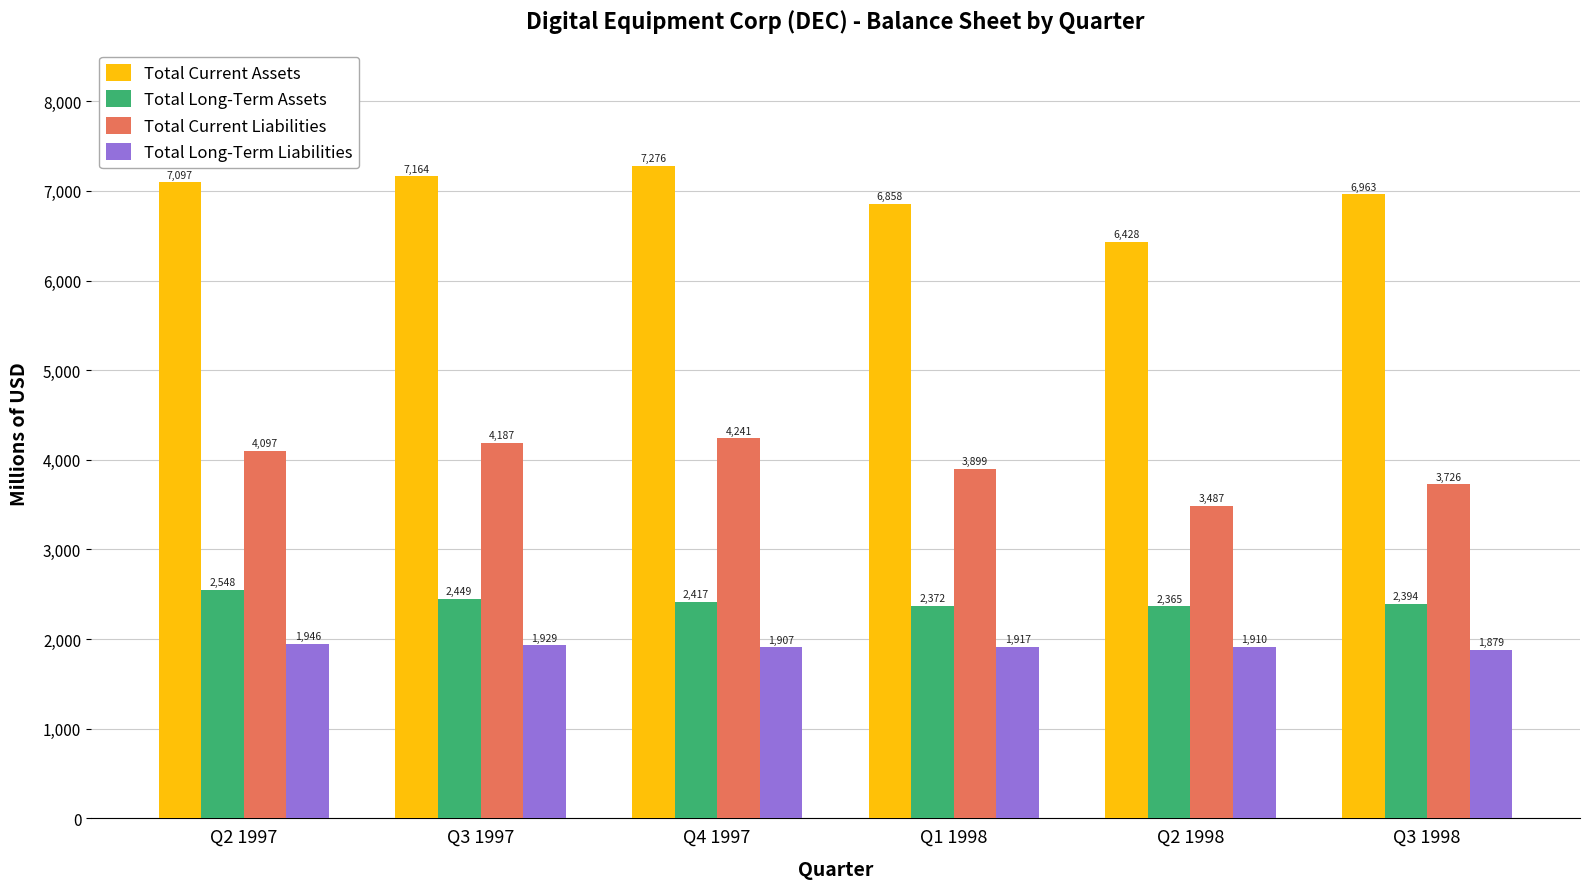

Which series has the widest spread of values?

Total Current Assets